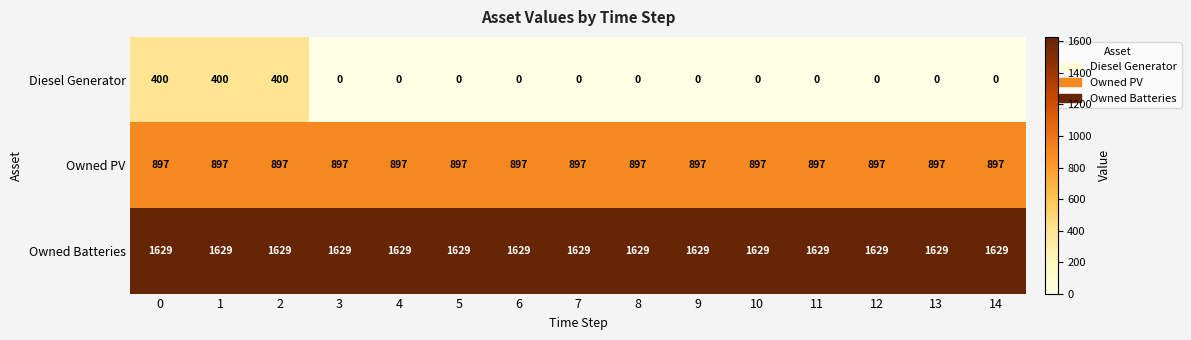

Which series has the largest total across all categories?

Owned Batteries